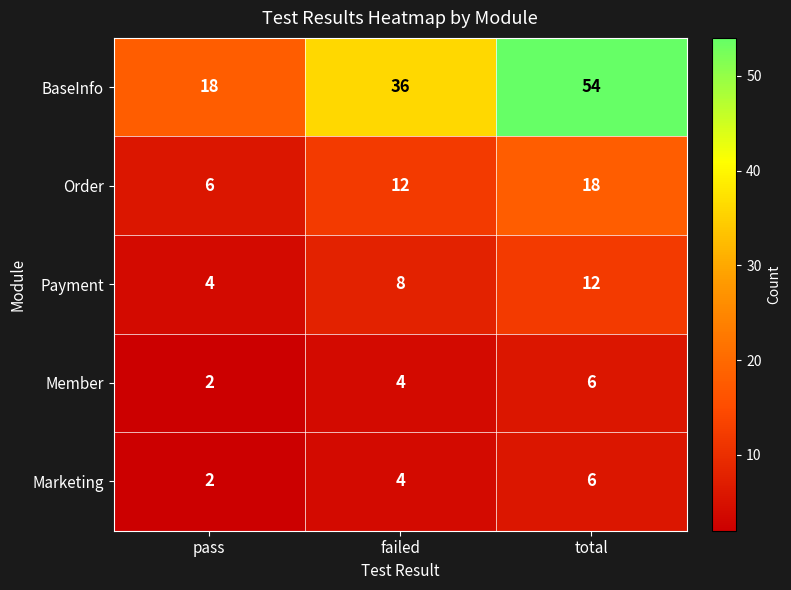

Is the value of Member at failed greater than the value of Payment at failed?

No